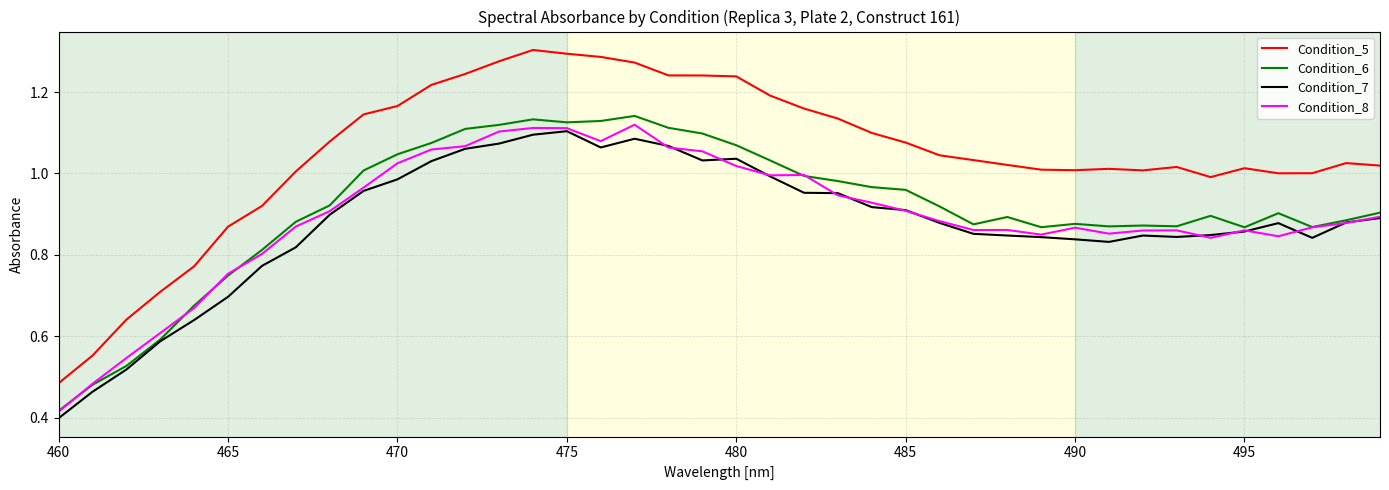

Which series has the largest range (max minus min)?

Condition_5